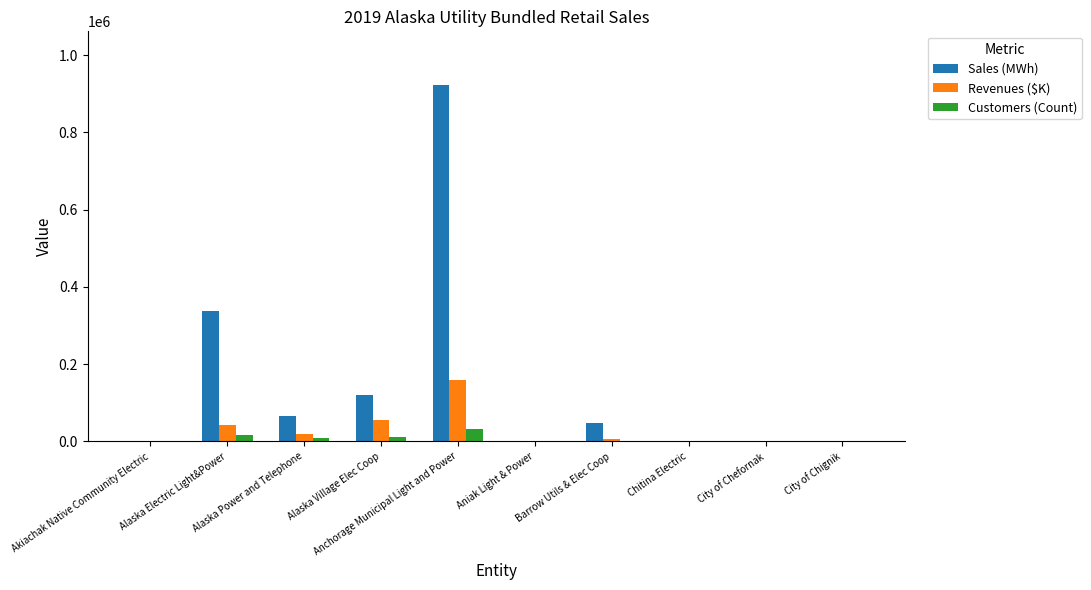

What is the greatest value displayed?

923428.0